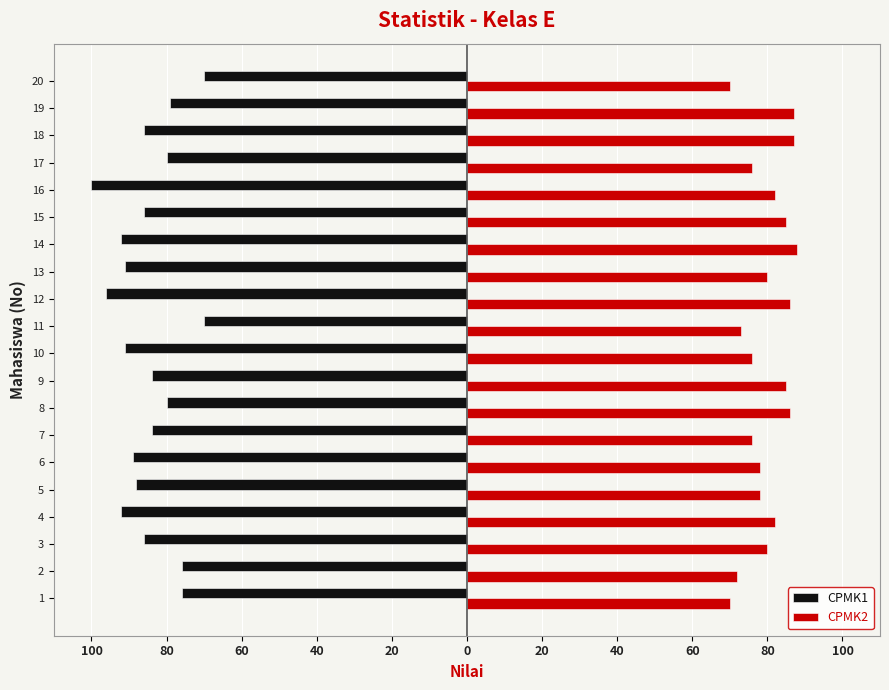

What are all the series names shown in the legend?

CPMK1, CPMK2